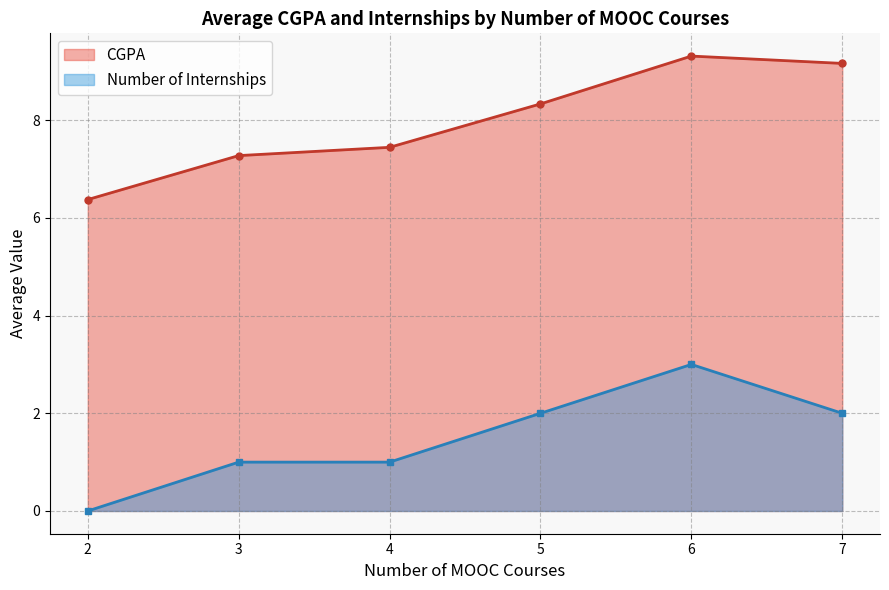

Between 3 and 5, which series saw the biggest shift?

CGPA